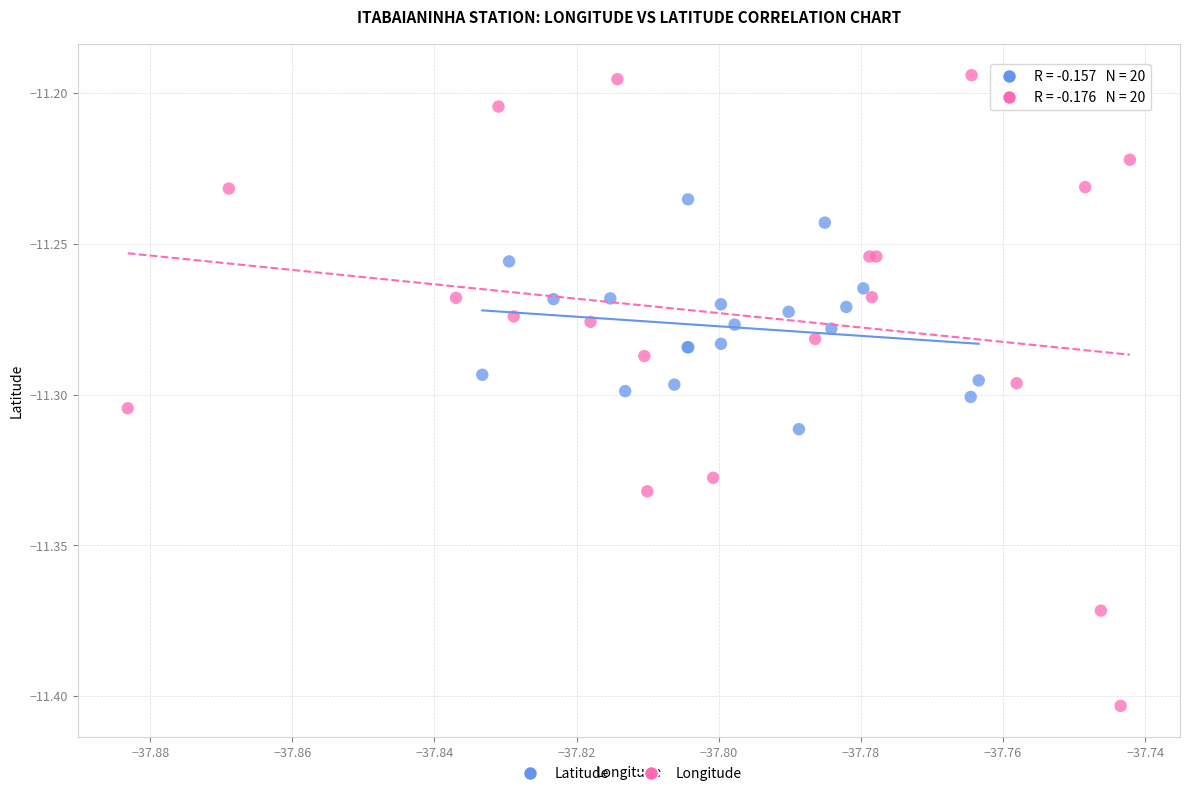

Which series has the widest spread of Y values?

Longitude